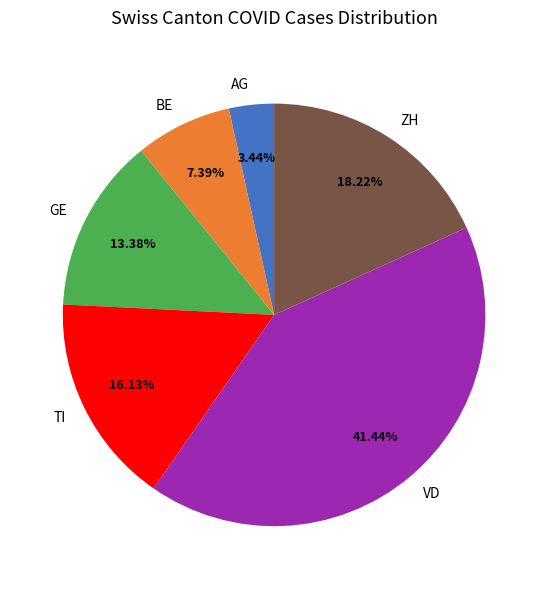

What percentage is the BE slice, to the nearest percent?

7%